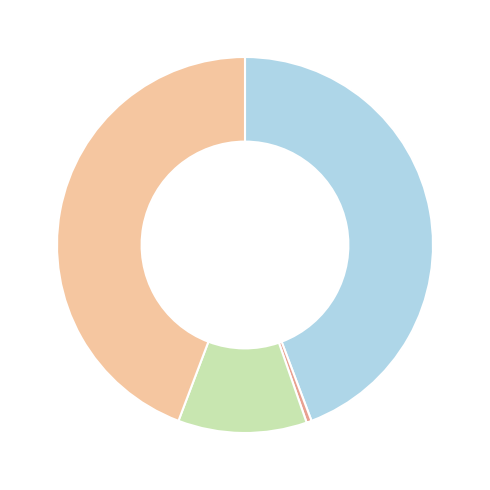

How many segments does this pie chart have?

4